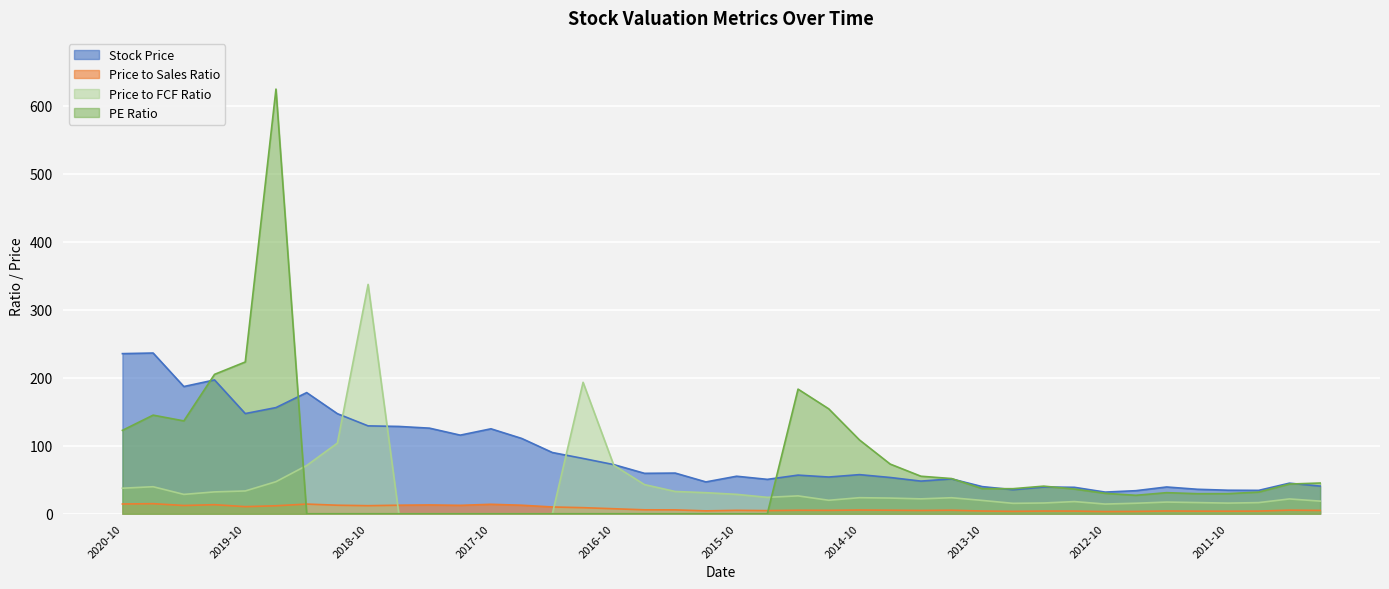

What position from the right is 2020-04?

38